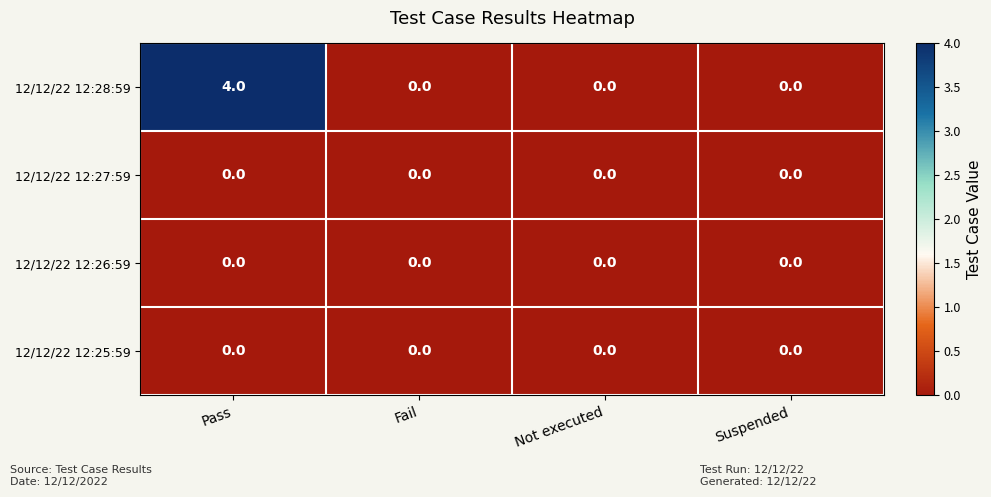

Which series has the widest spread of values?

12/12/22 12:28:59